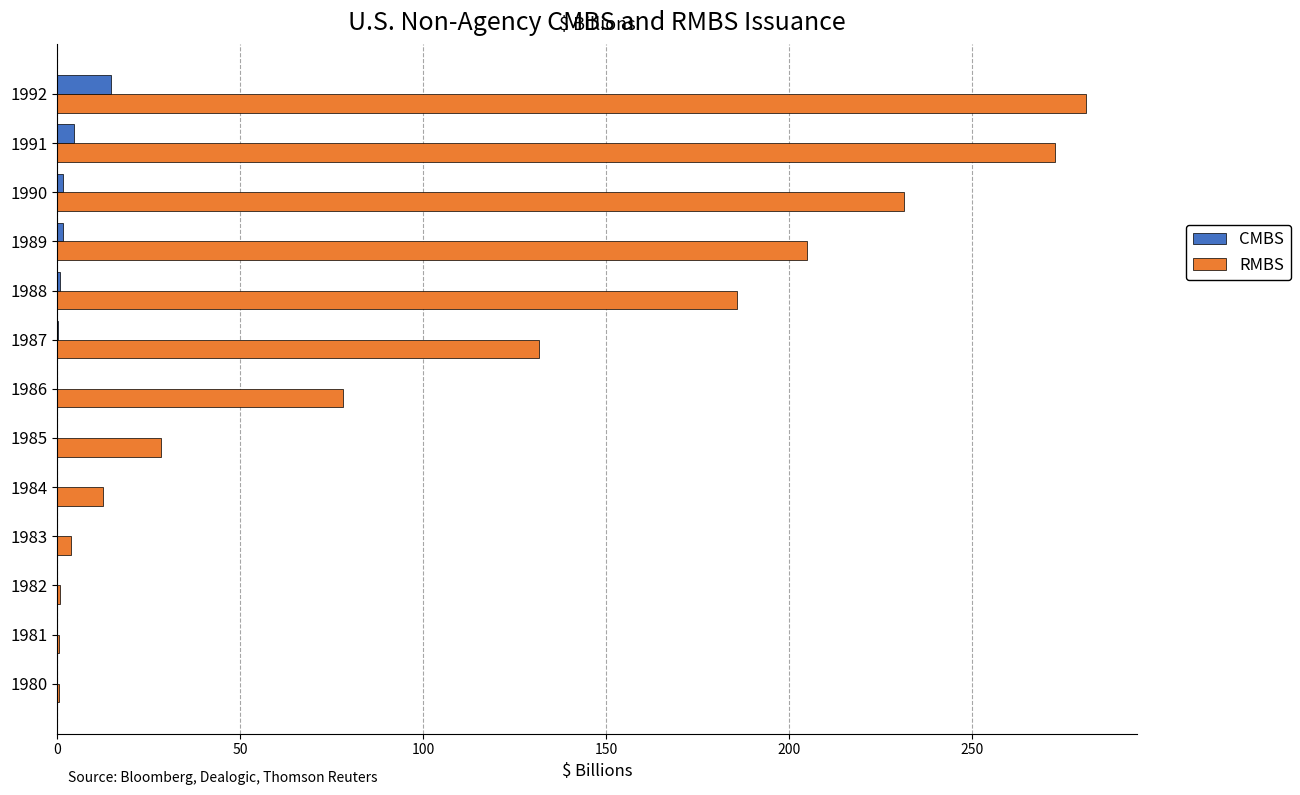

Is the value of CMBS at 1980 greater than the value of RMBS at 1991?

No